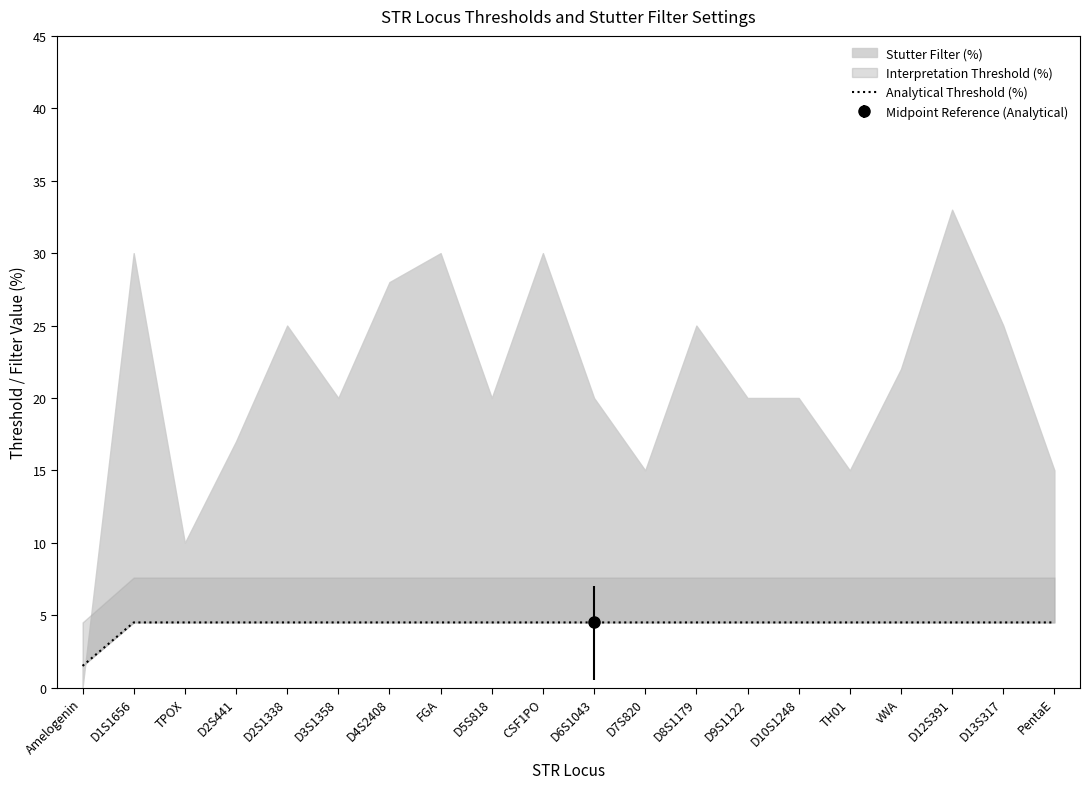

True or false: the data shows 3.1 at D8S1179.

False